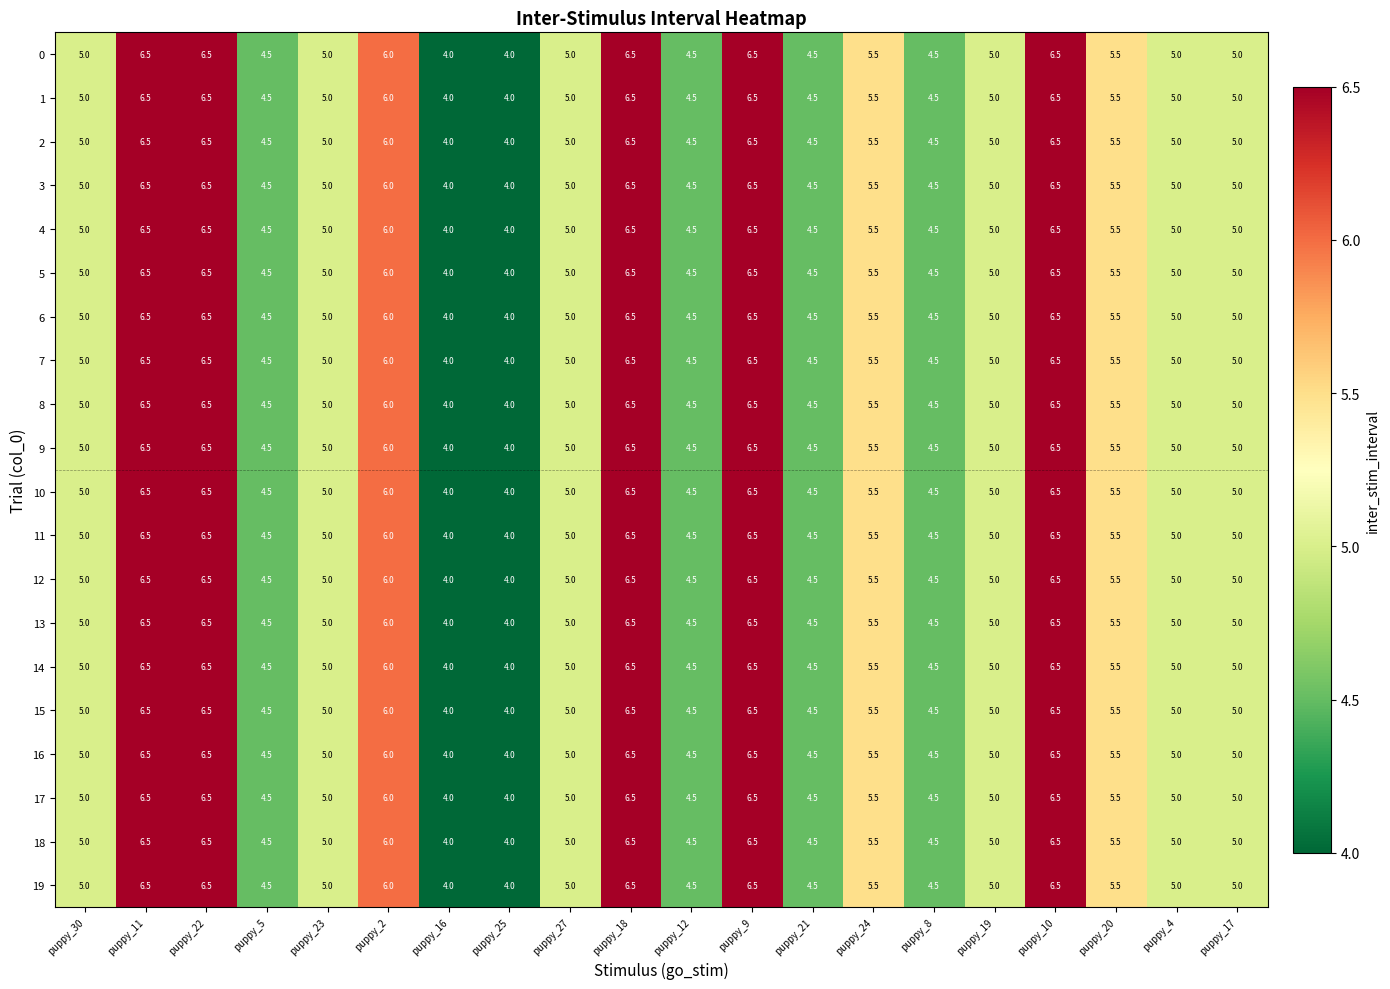

What is the approximate value of 2 at puppy_9?

6.5